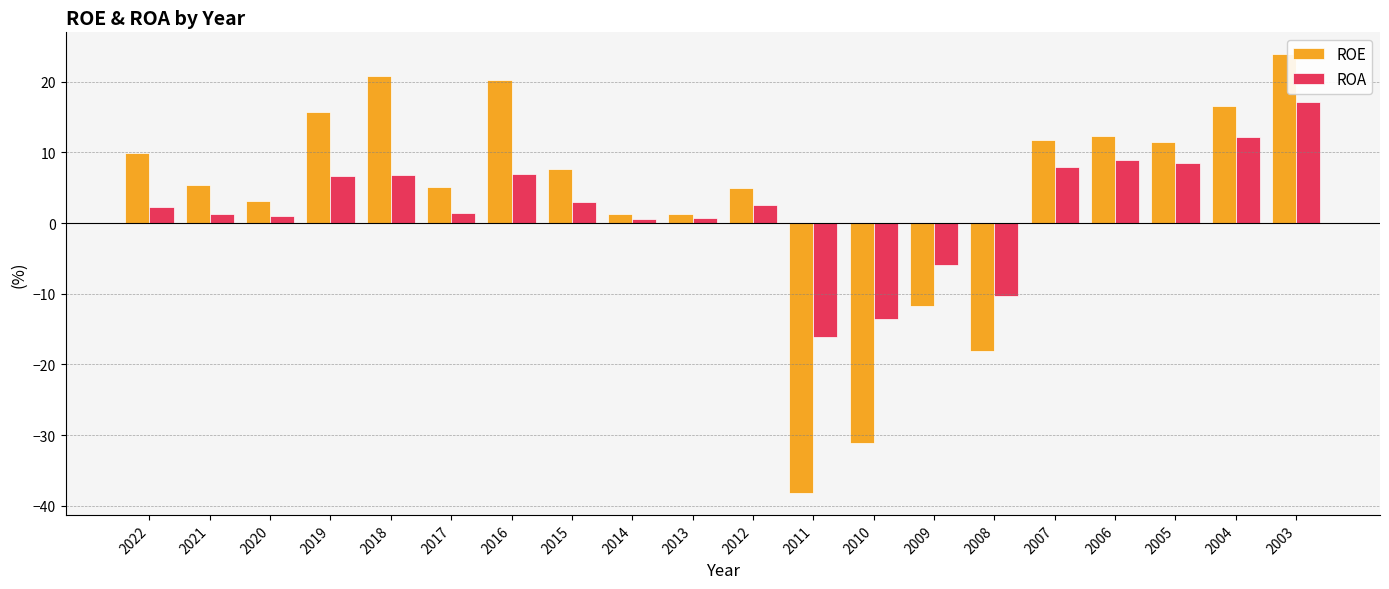

What is the difference between the ROA values at 2022 and 2004?

9.9